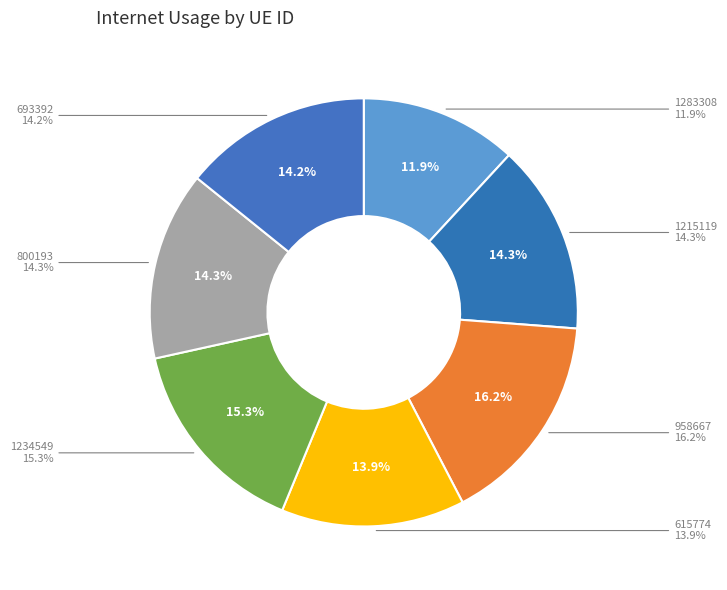

To the nearest percent, what is the average slice percentage?

14%